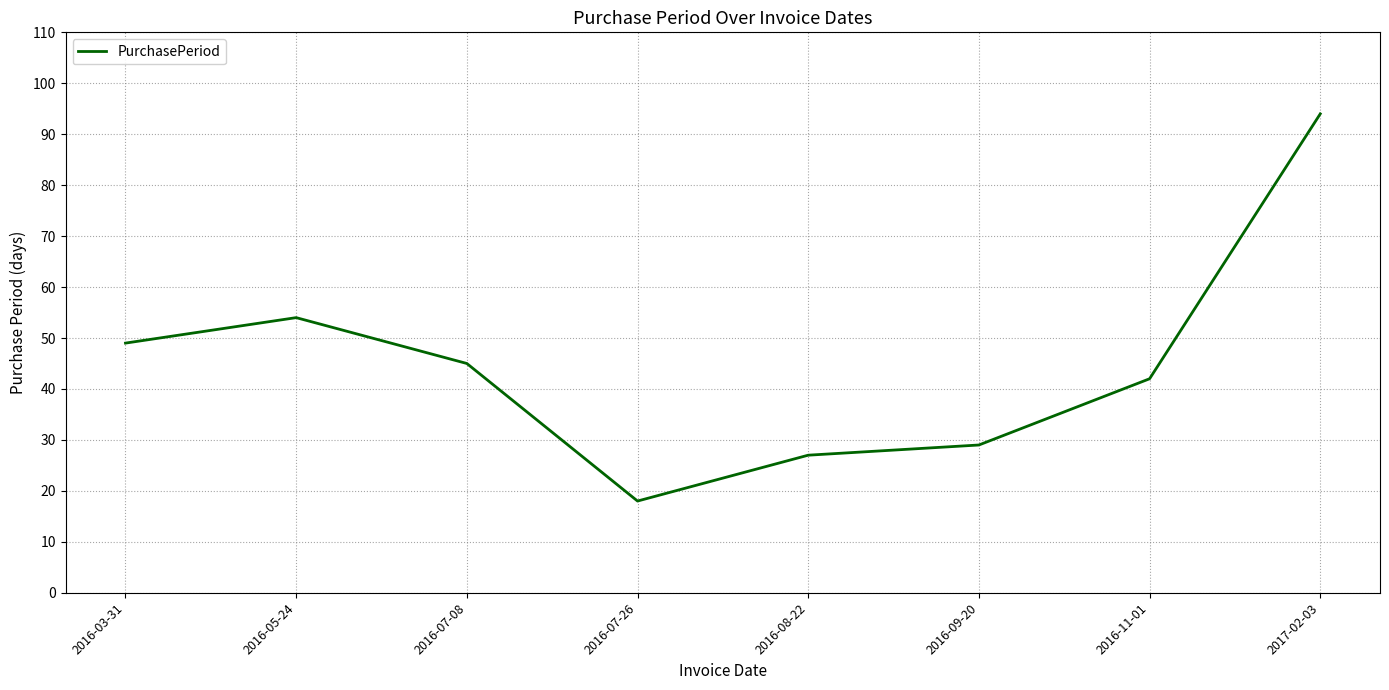

The value at 2017-02-03 is 132. True or false?

False